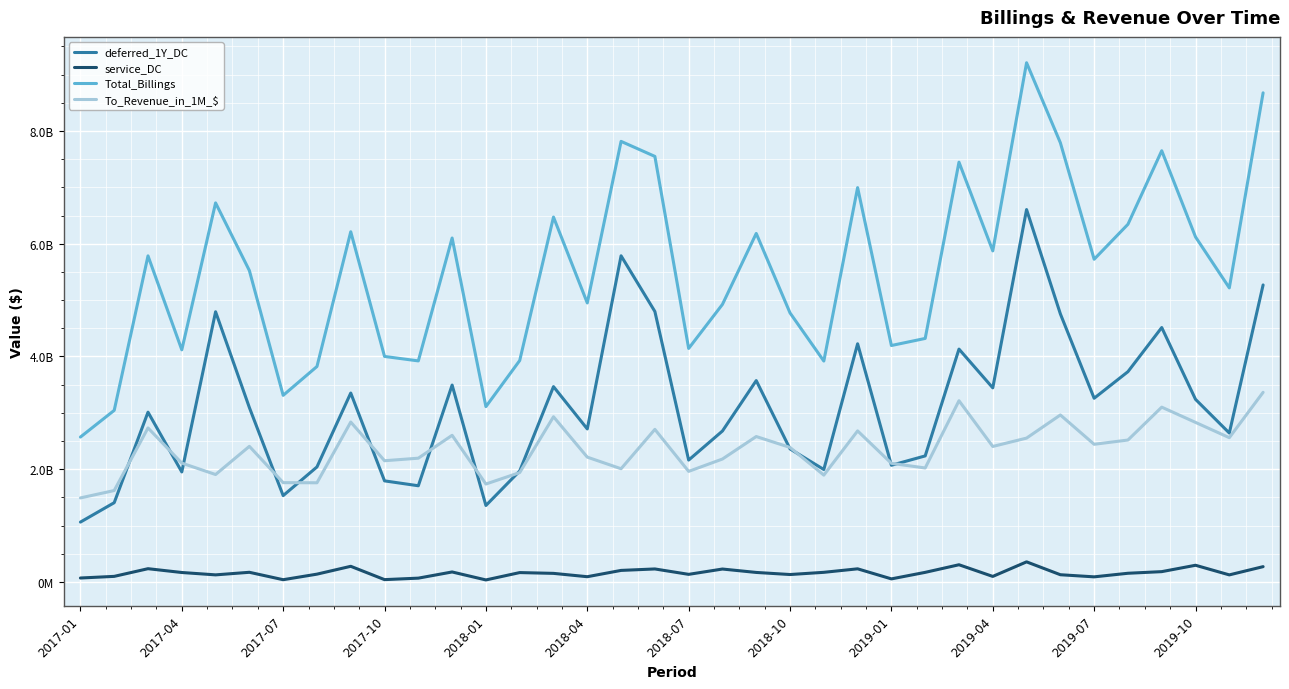

At how many categories does at least one series exceed 6990251938?

8